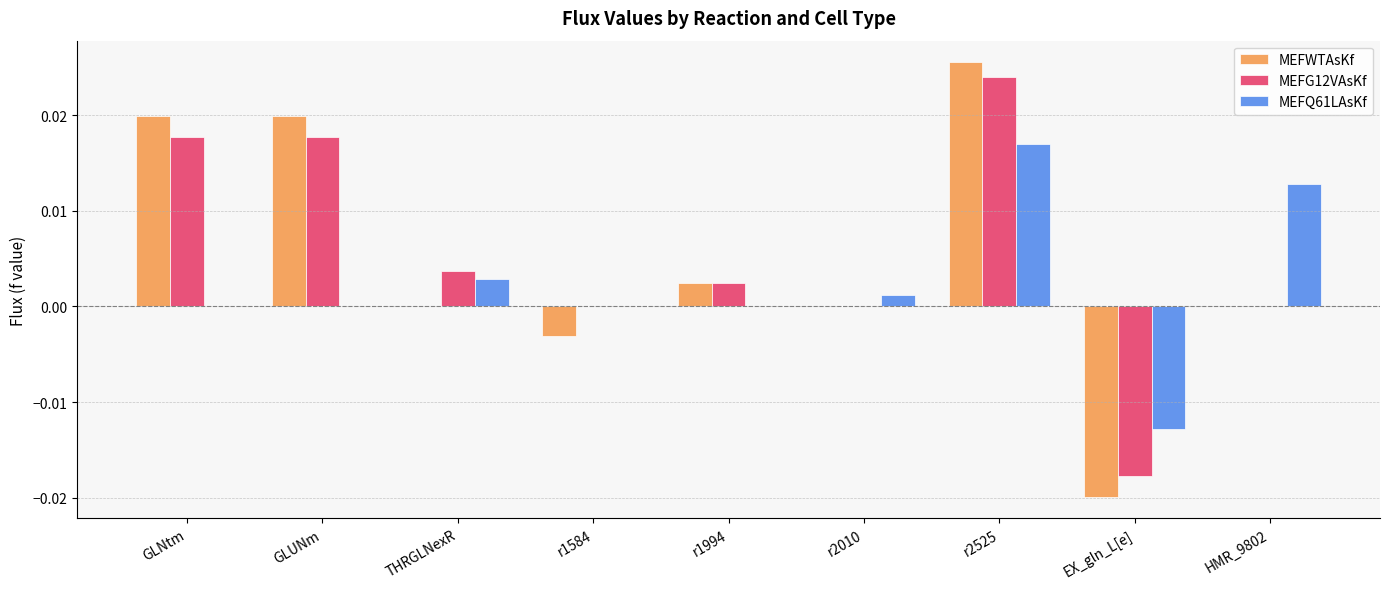

At which category is the sum across all series the highest?

r2525